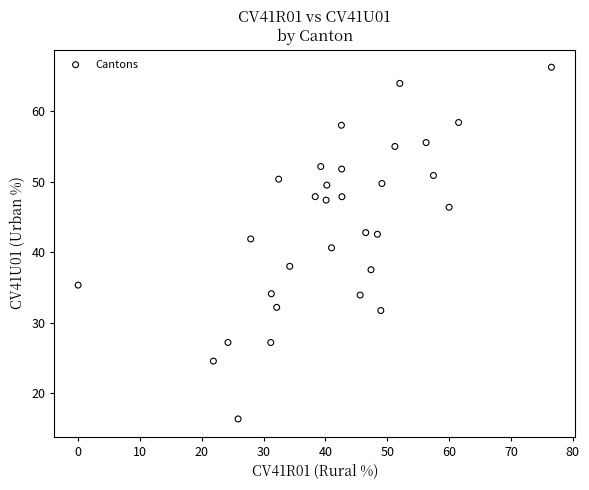

What is the range of Y values (max minus min)?

49.8